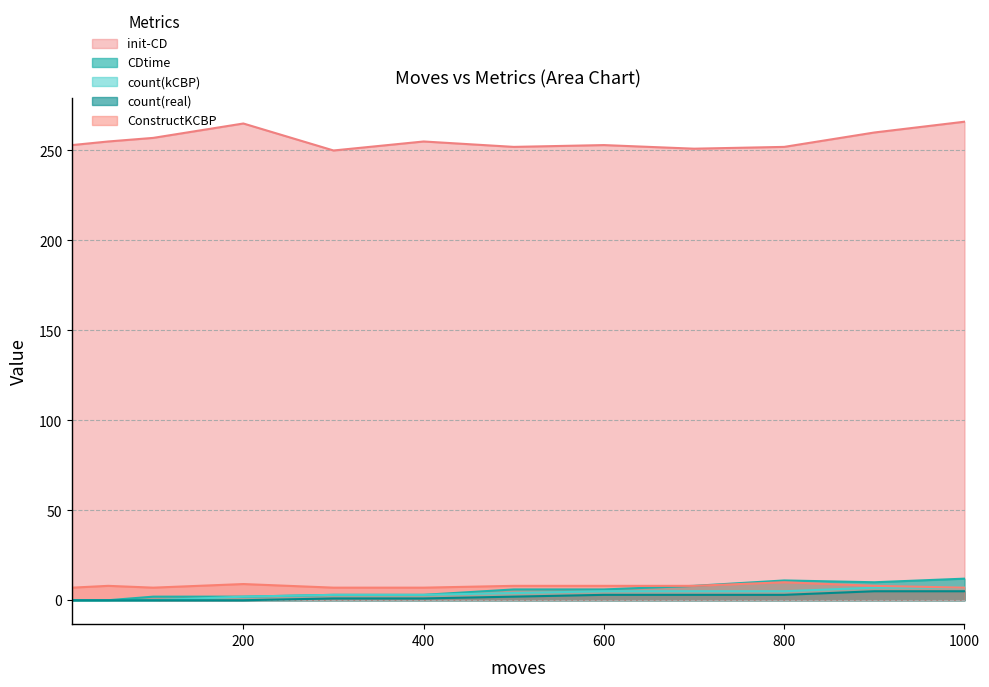

The value of CDtime at 200 is 2. True or false?

True